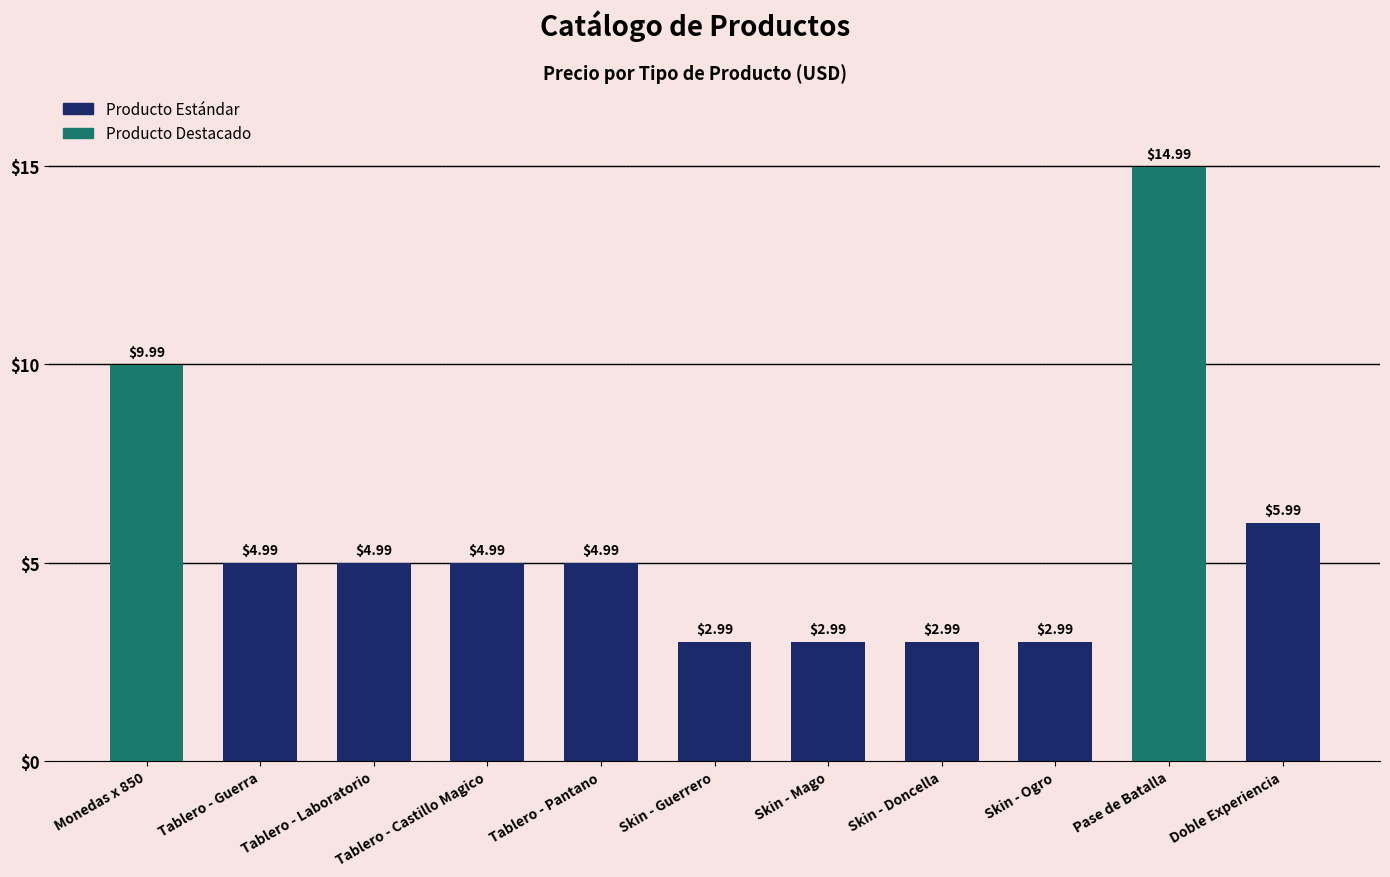

What is the label of the 8th bar from the right?

Tablero - Castillo Magico